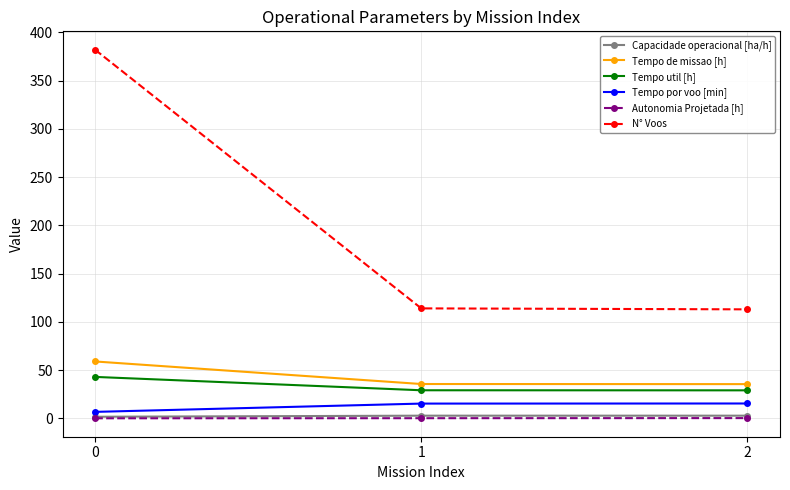

How many categories are shown in the chart?

3